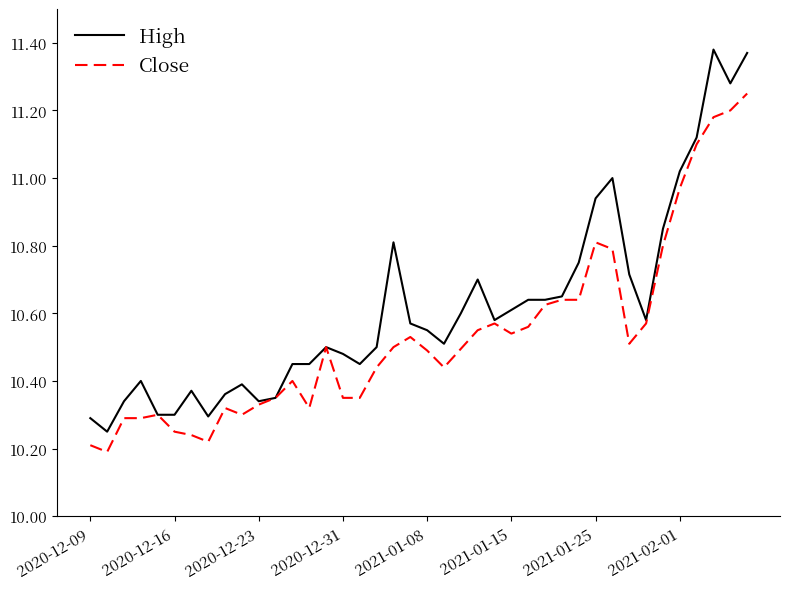

What are all the series names shown in the legend?

High, Close